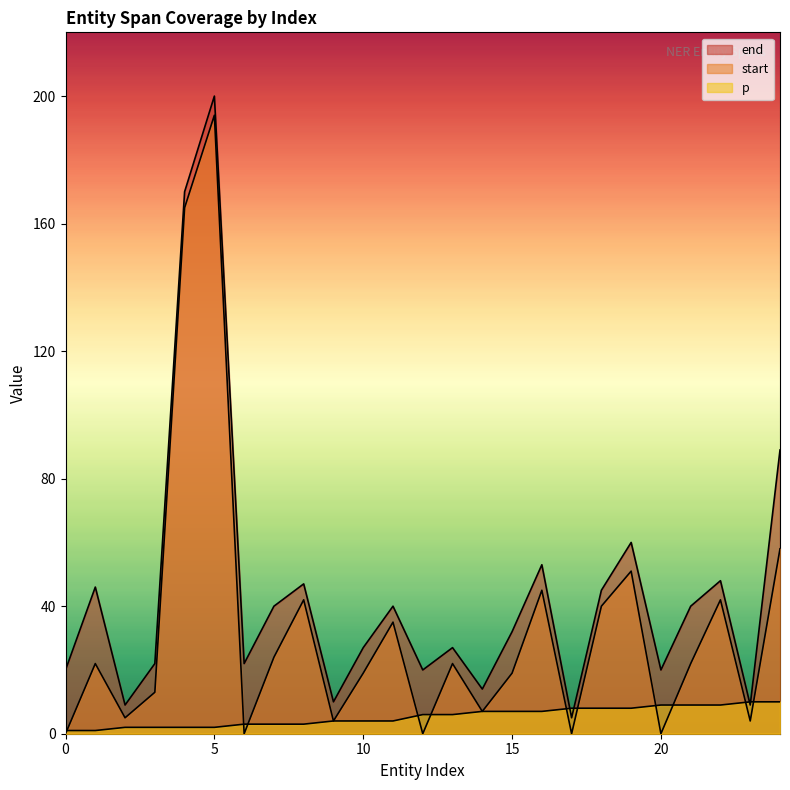

What is the average value of the start series?

33